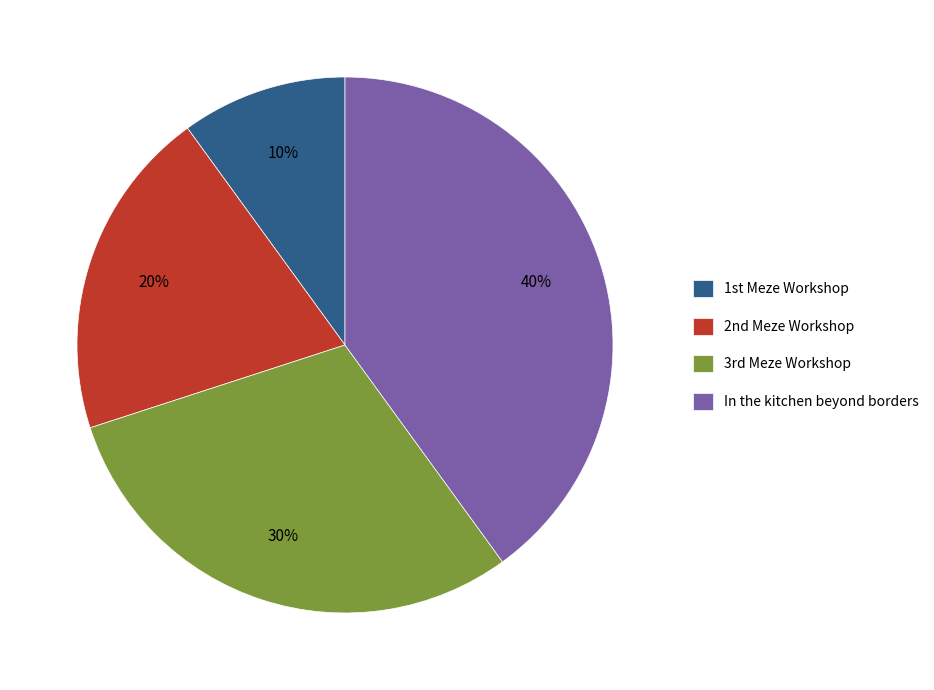

Does any single category account for the majority?

No